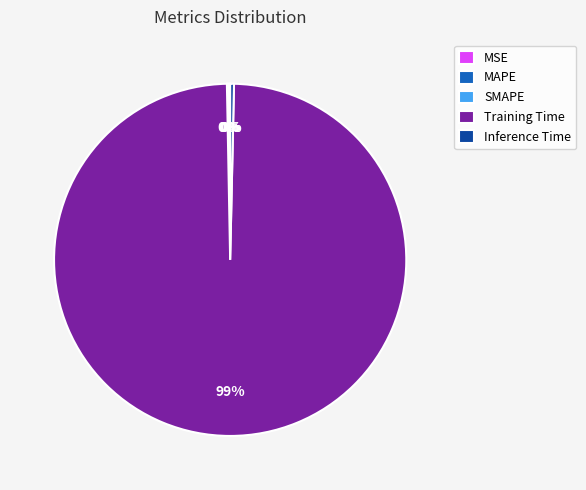

Is Training Time the majority of the pie?

Yes